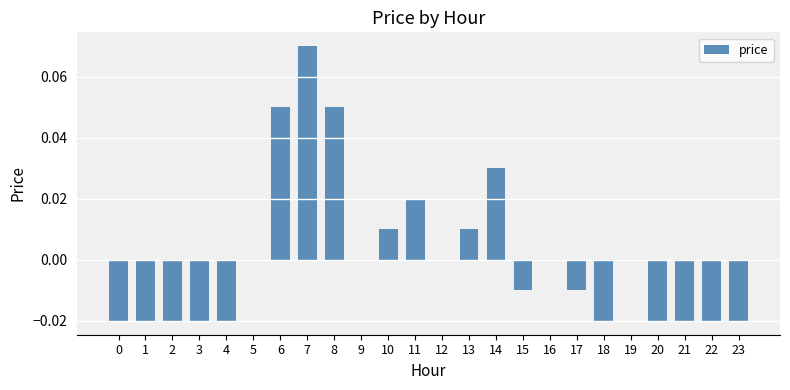

Between 11 and 23, which is larger?

11